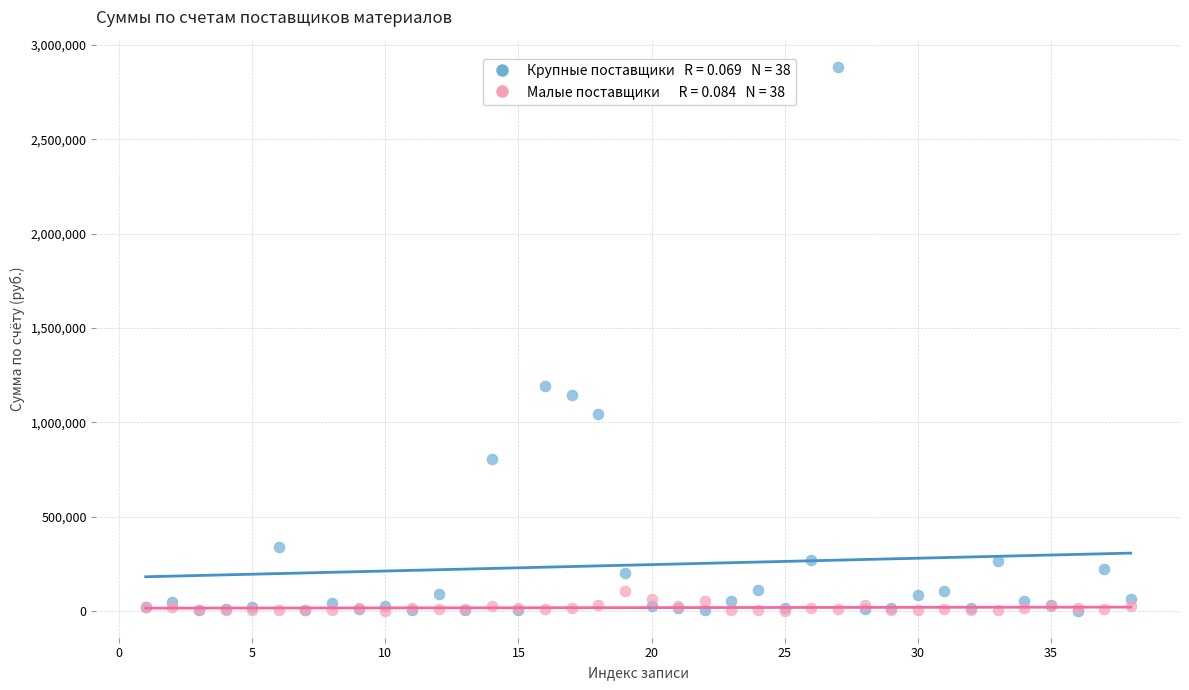

Across all series, what Y value is closest to 1442647?

1190000.0